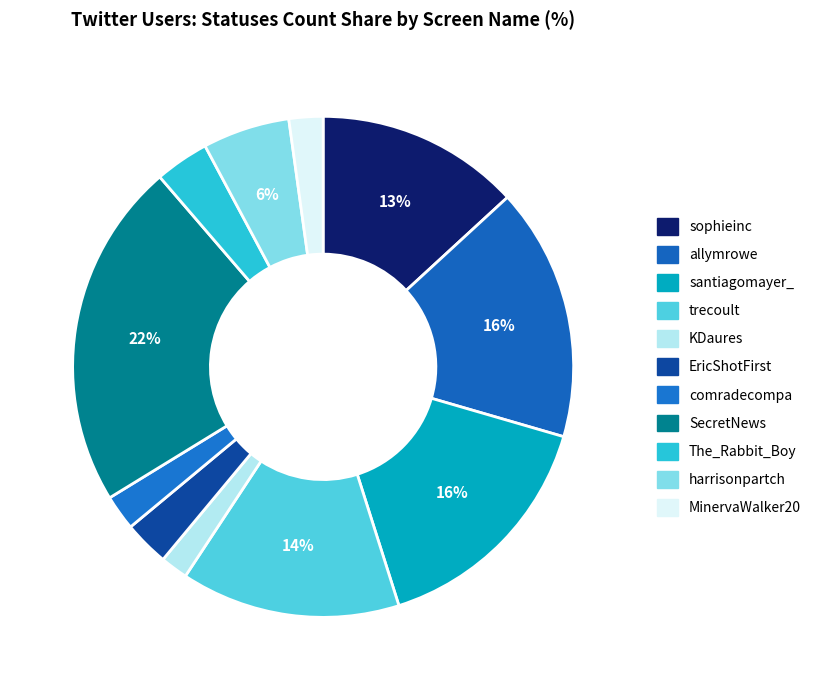

Does any single category account for the majority?

No